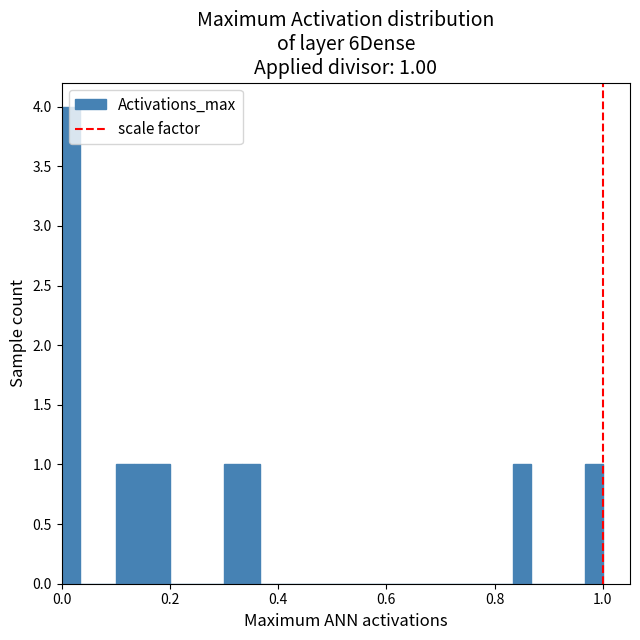

Around what value on the x-axis is the tallest bar? Give the approximate position of its centre, as read against the axis.

0.02